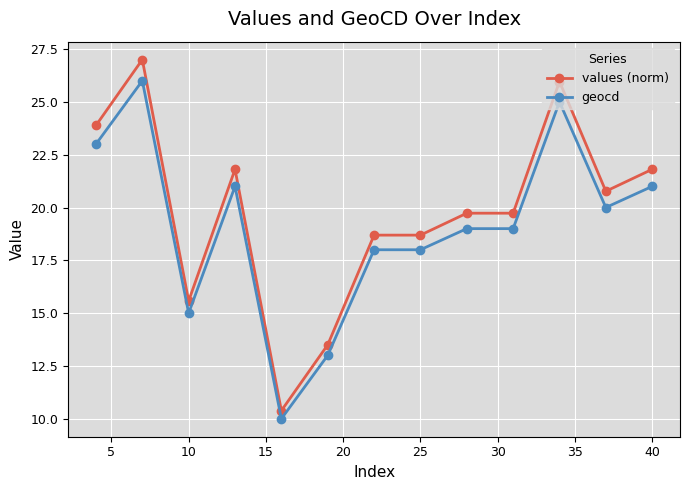

How many data points does each series have?

13